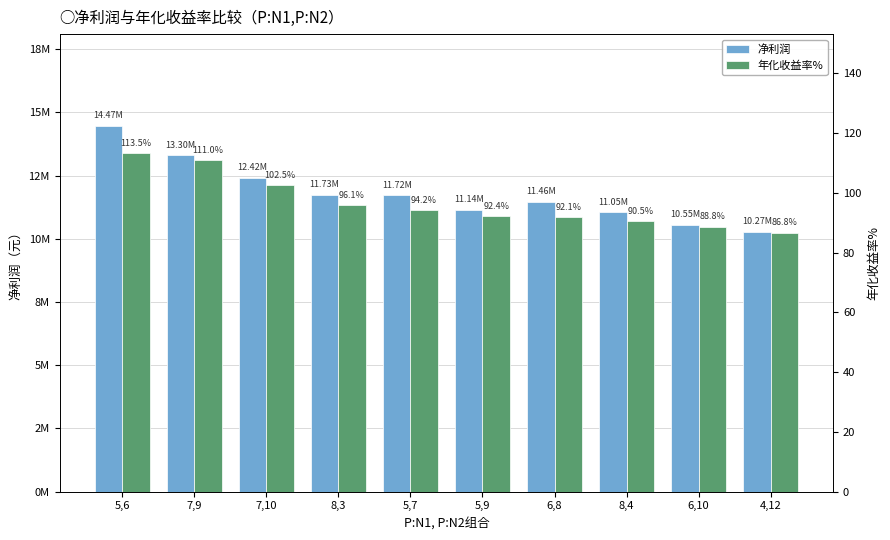

Which series has the largest range (max minus min)?

净利润